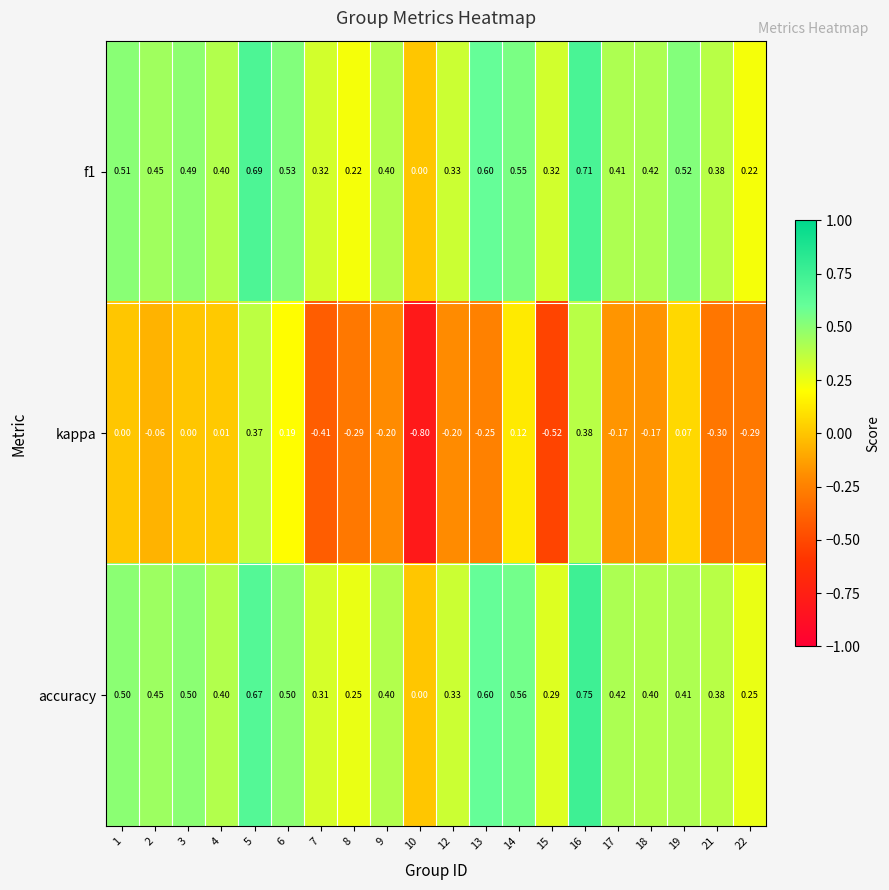

Which series changed the most between 10 and 19?

kappa